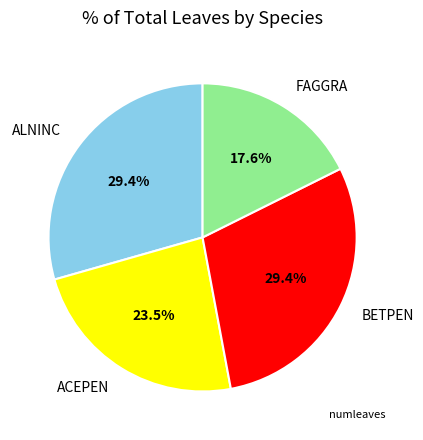

Does any single category account for the majority?

No